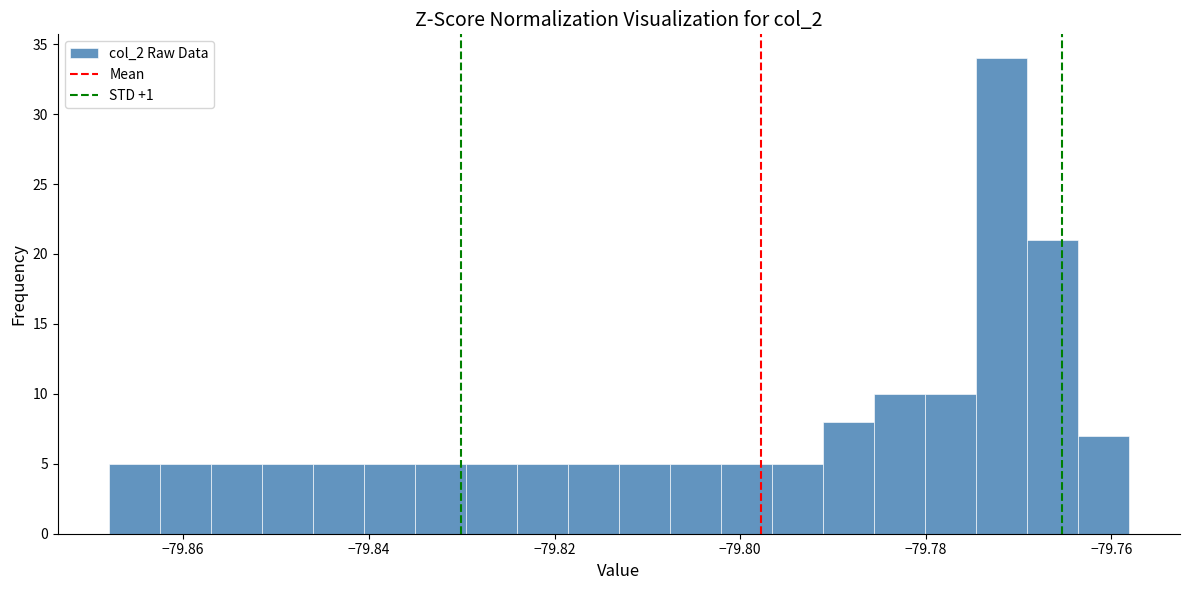

Around what value on the x-axis is the tallest bar? Give the approximate position of its centre, as read against the axis.

-79.772